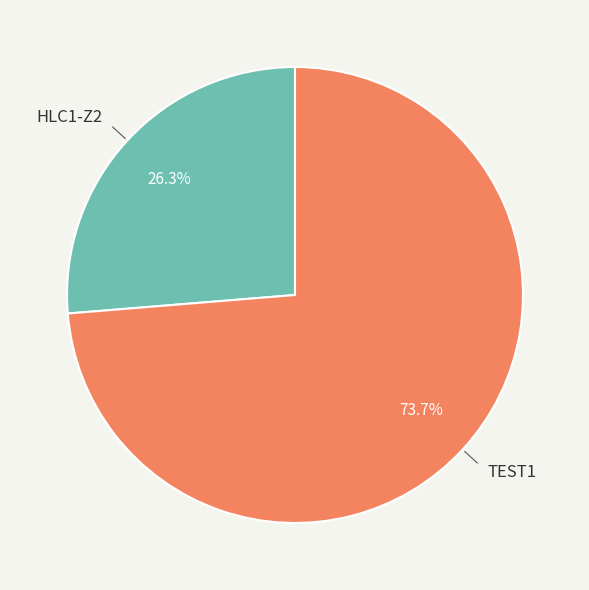

Rank the categories by value from lowest to highest.

HLC1-Z2, TEST1